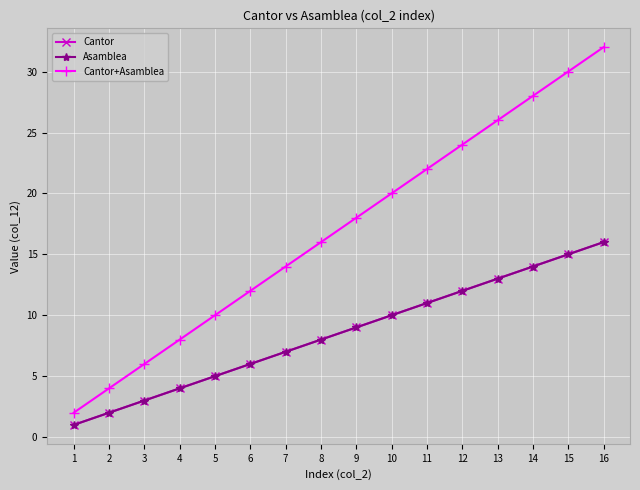

What is the minimum value for Asamblea?

1